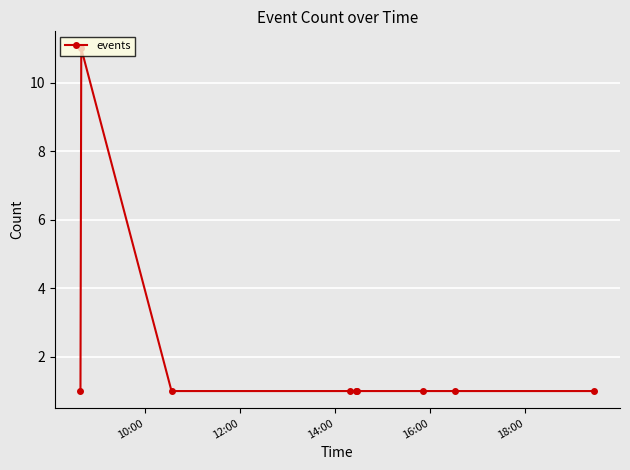

What is the difference between the maximum and second lowest values?

10